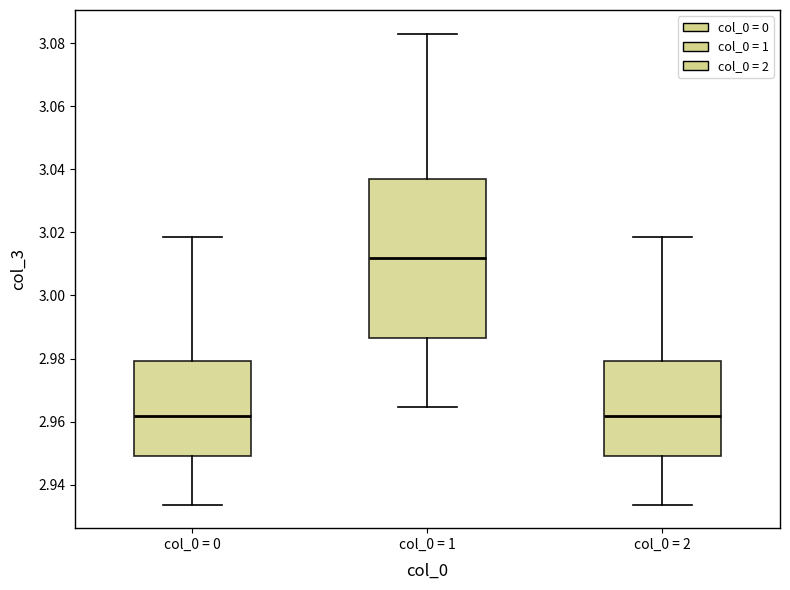

Where is the lower edge of the box for col_0 = 1 on the y-axis? The values are not printed on the chart, so give them approximately, as read against the axis.

2.986